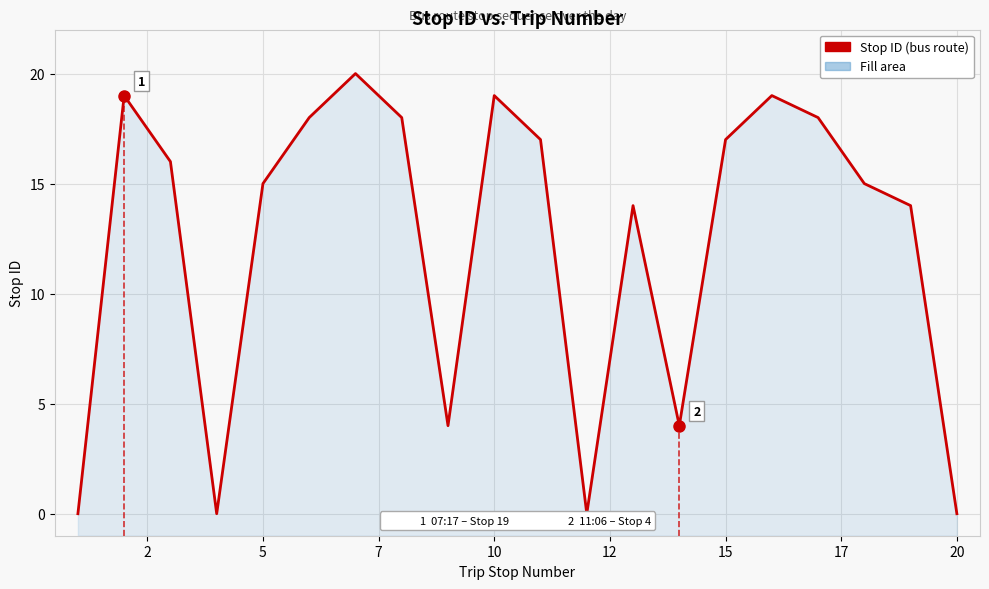

Does the chart display data point markers on the line(s)?

No